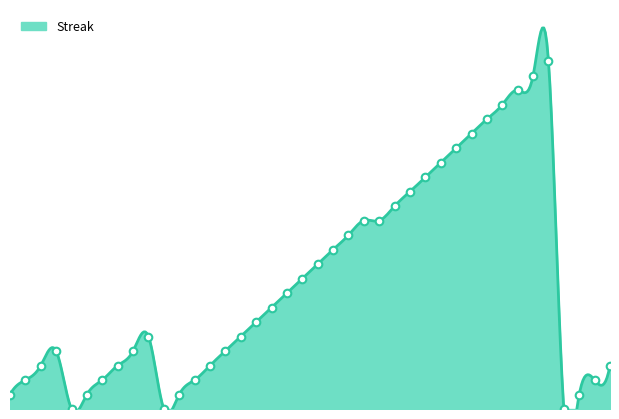

Approximately how many times larger is the value at 2010-07-08 compared to 2010-07-16?

1.0